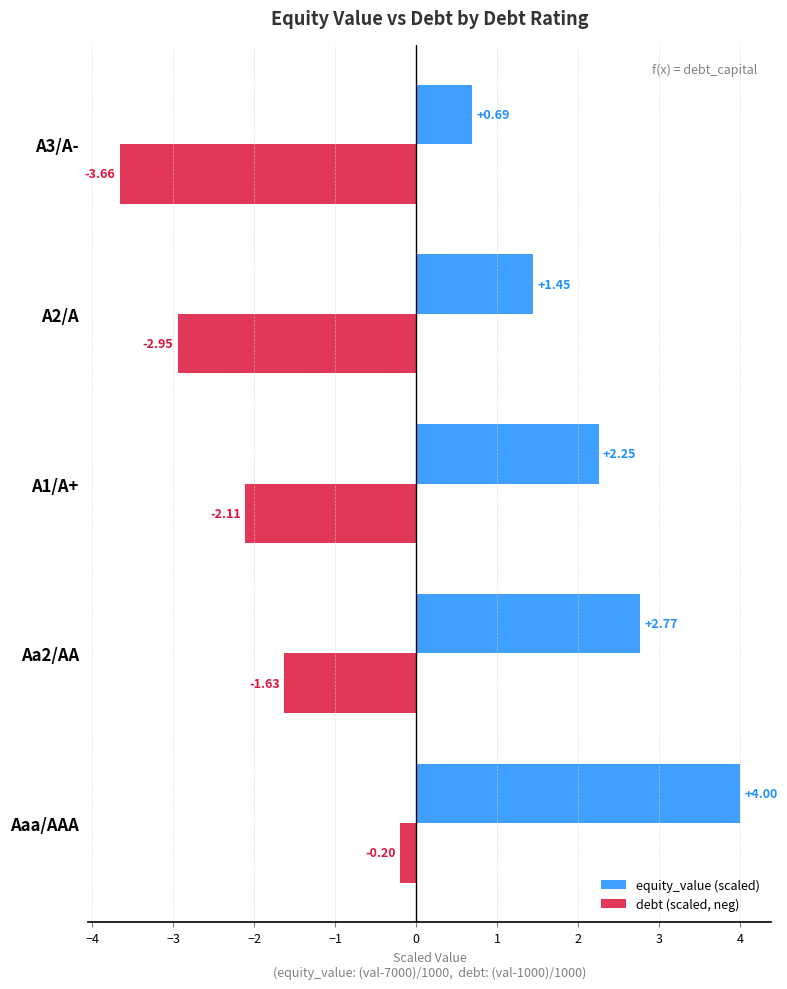

Which series has the largest range (max minus min)?

debt (scaled, neg)